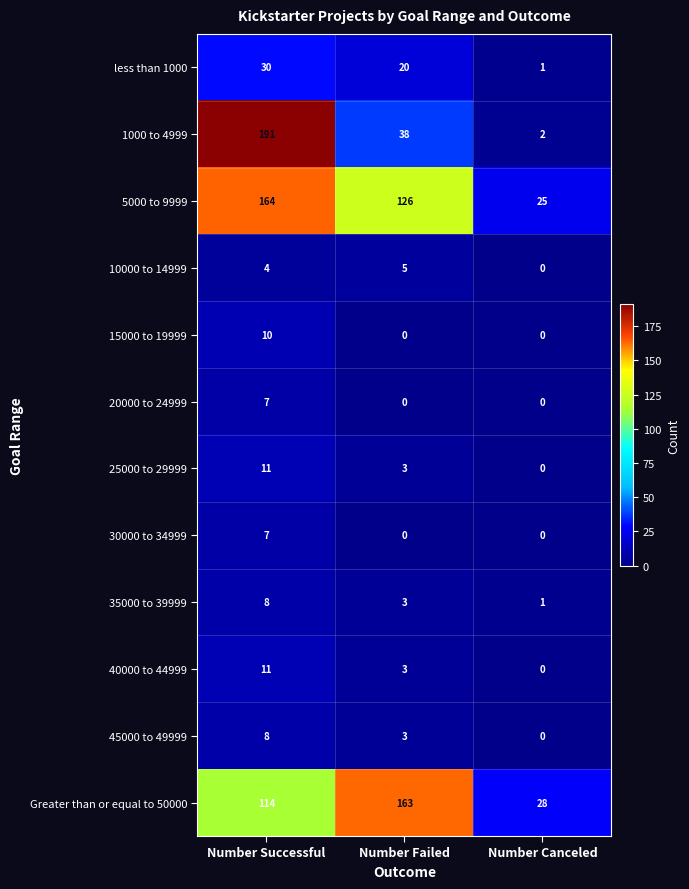

What is the maximum value for 25000 to 29999?

11